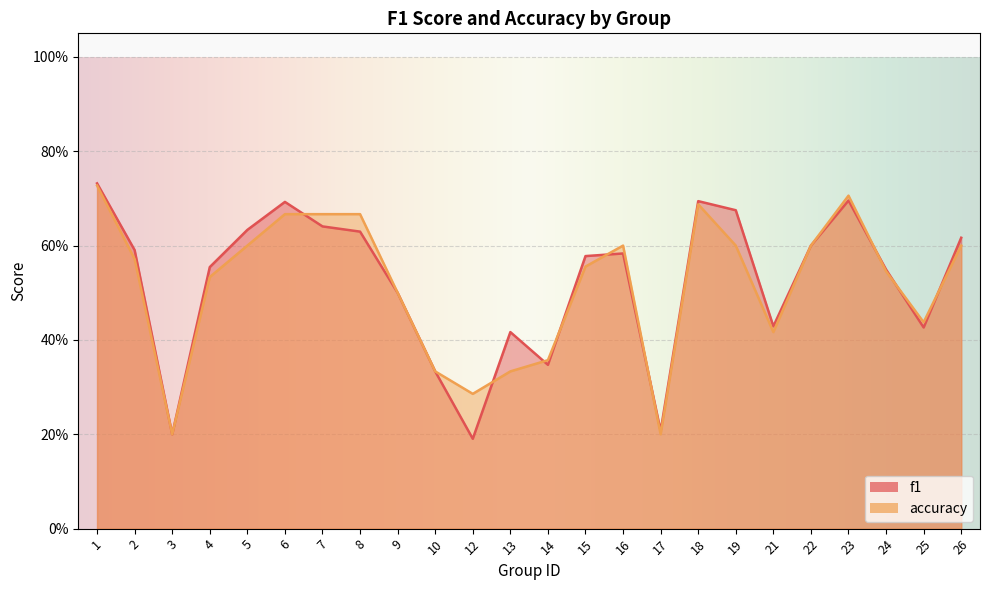

Which series has the largest total across all categories?

f1